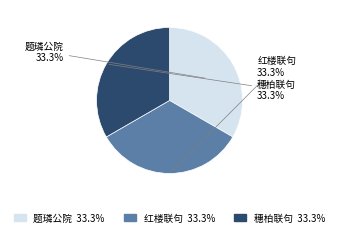

Is there any slice that represents more than half of the pie?

No